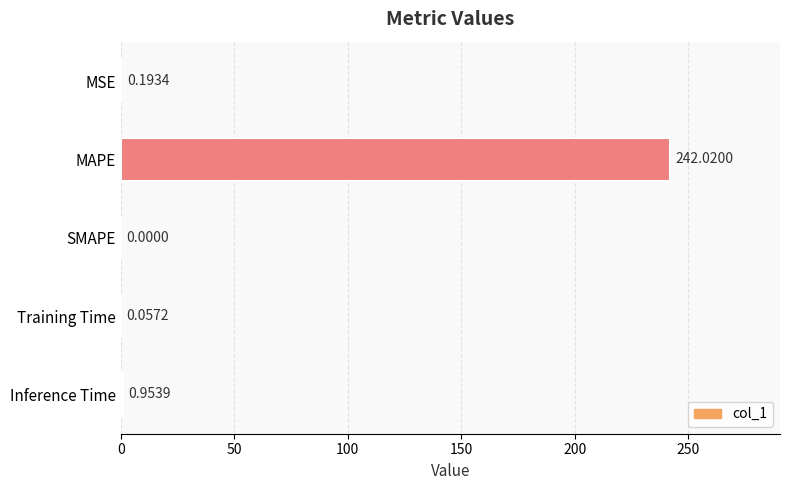

At which label is the value closest to 121?

Inference Time